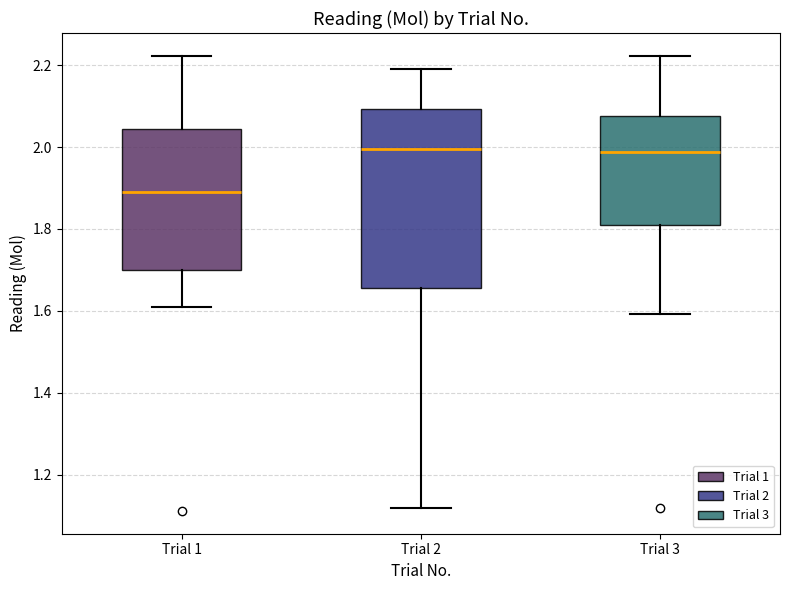

Reading left to right, transcribe this box plot: for each box, give where its median line is, the range the box spans, and where its two whiskers end, as read against the y-axis. The values are not printed on the chart, so give them approximately, as read against the axis.

Trial 1: median 1.90, box 1.70 to 2.04, whiskers 1.60 to 2.22
Trial 2: median 2.00, box 1.66 to 2.10, whiskers 1.12 to 2.20
Trial 3: median 1.98, box 1.80 to 2.08, whiskers 1.60 to 2.22